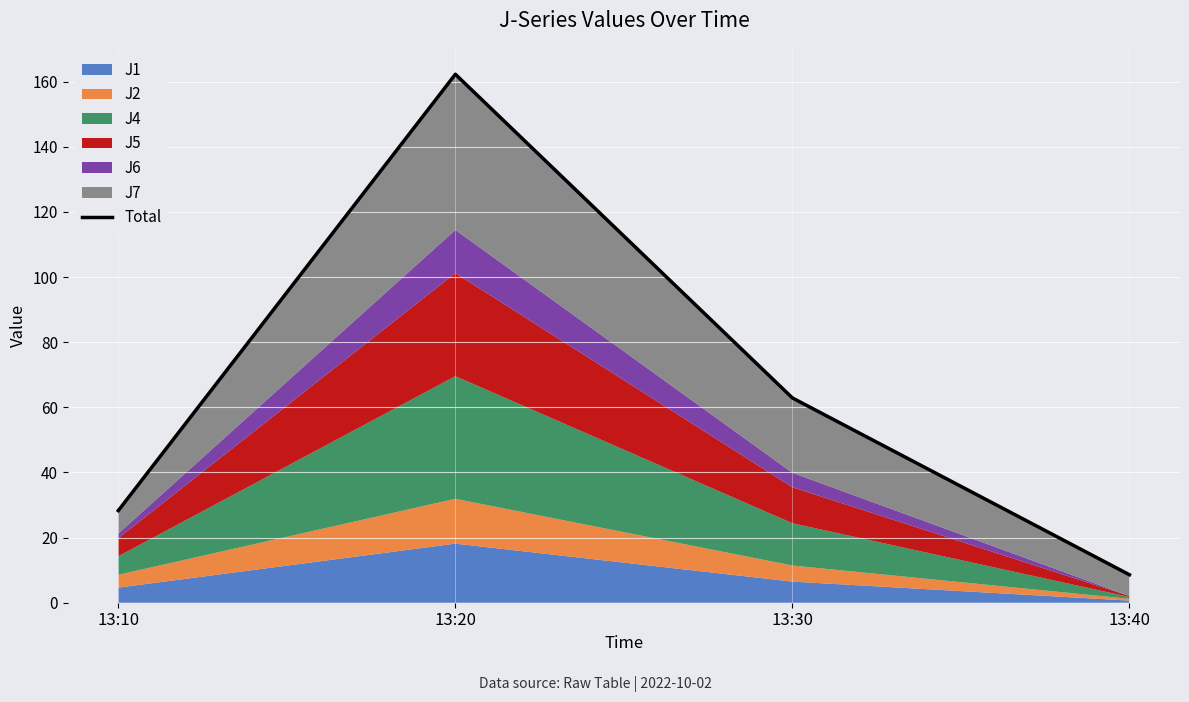

How many lines are shown in the chart?

1